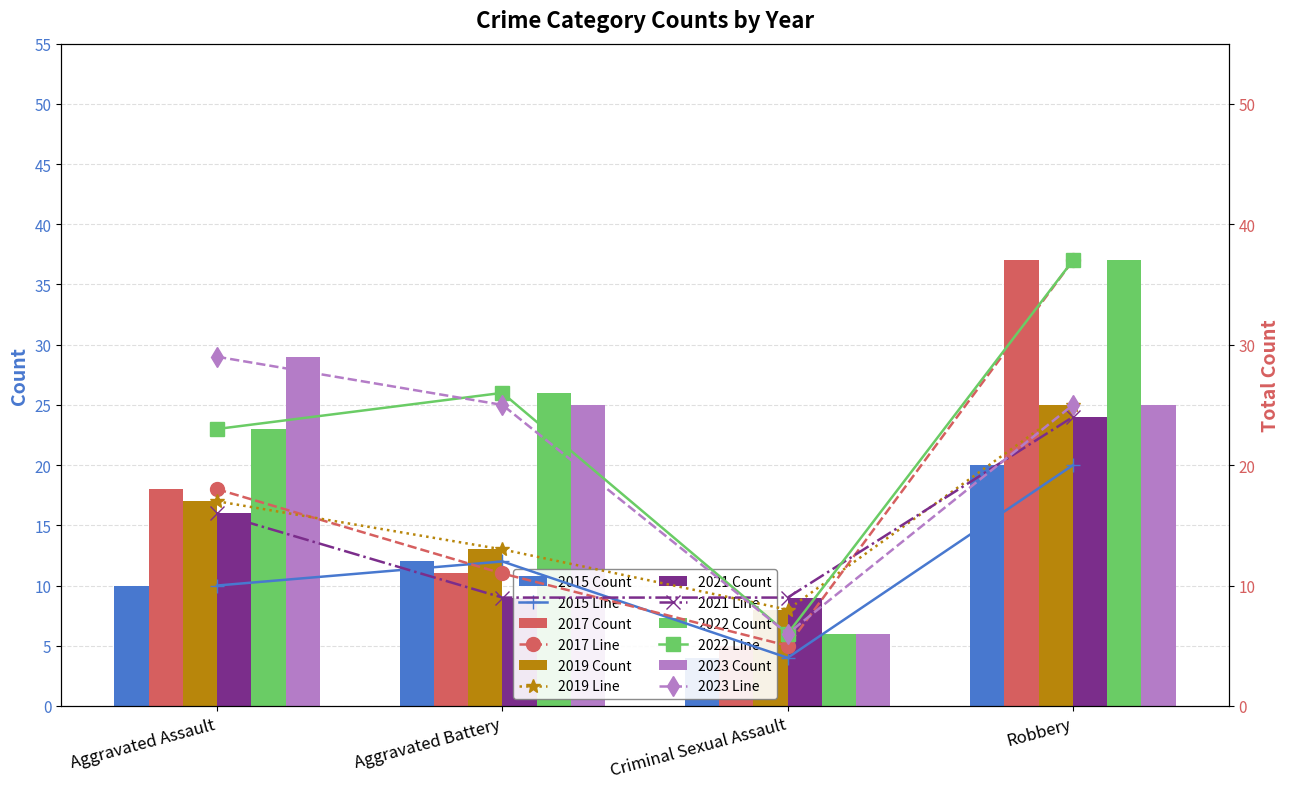

Reading left to right, extract all data points from this chart.

2015: Aggravated Assault=10	Aggravated Battery=12	Criminal Sexual Assault=4	Robbery=20
2017: Aggravated Assault=18	Aggravated Battery=11	Criminal Sexual Assault=5	Robbery=37
2019: Aggravated Assault=17	Aggravated Battery=13	Criminal Sexual Assault=8	Robbery=25
2021: Aggravated Assault=16	Aggravated Battery=9	Criminal Sexual Assault=9	Robbery=24
2022: Aggravated Assault=23	Aggravated Battery=26	Criminal Sexual Assault=6	Robbery=37
2023: Aggravated Assault=29	Aggravated Battery=25	Criminal Sexual Assault=6	Robbery=25